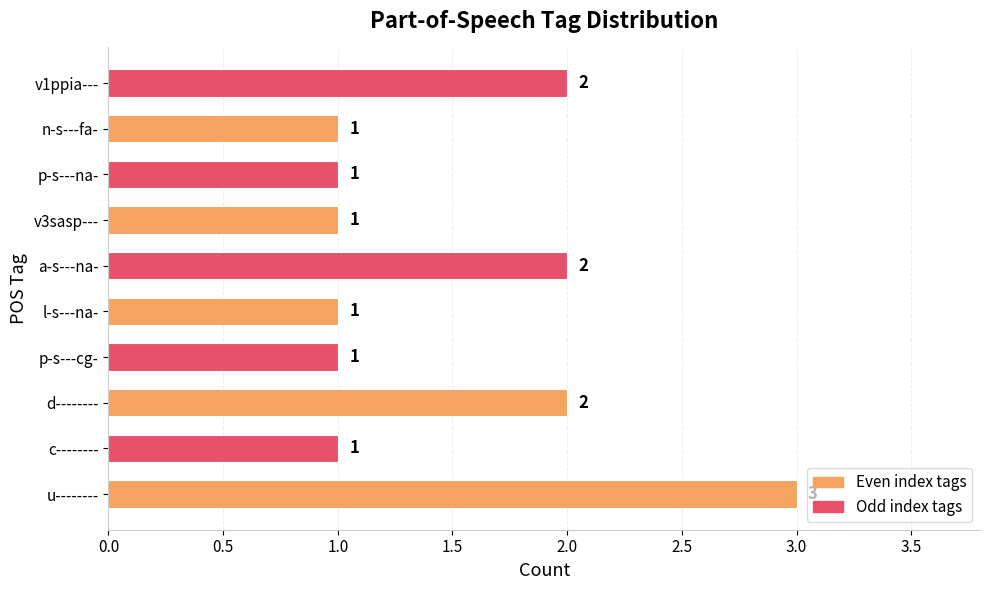

How many bars are there in total?

10